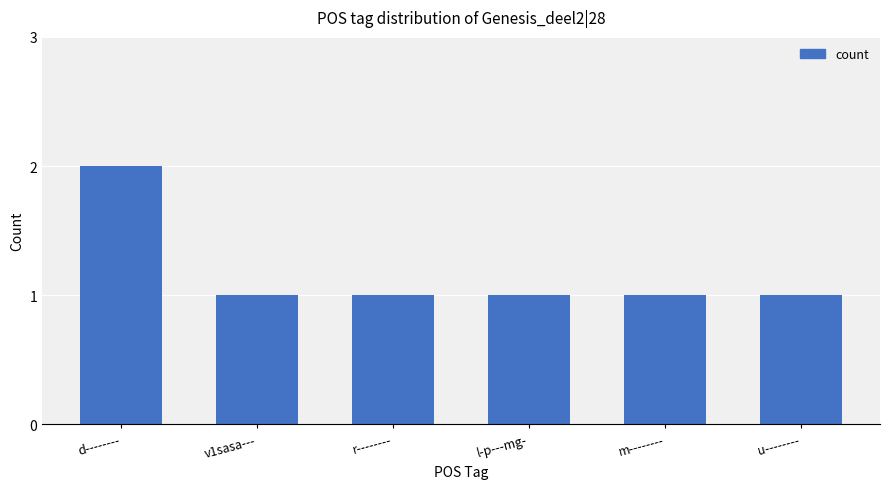

Does the chart contain stacked bars?

No